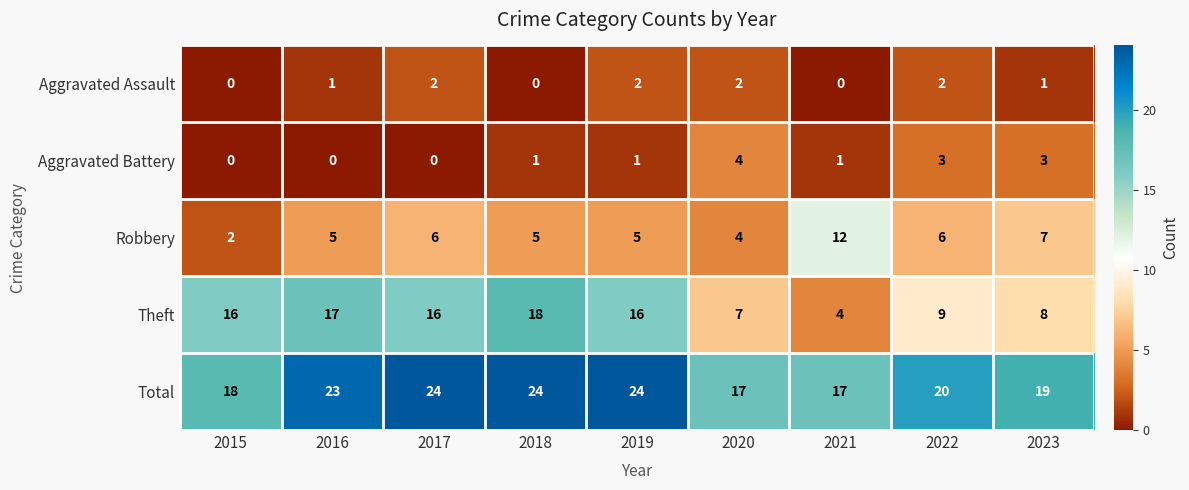

At which label does Theft reach its peak?

2018